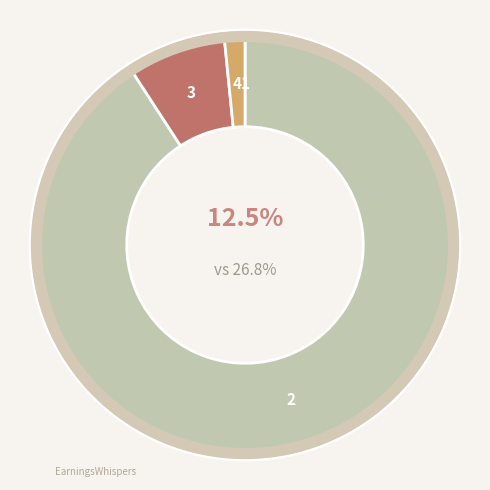

What portion of the pie excludes qd?

100.0%